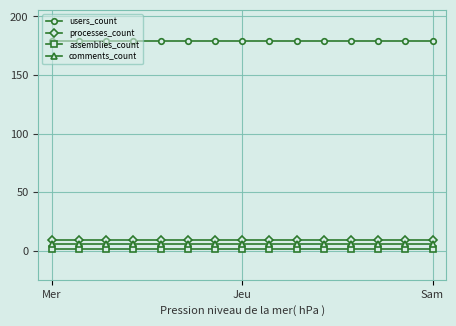

What is the lowest value of the assemblies_count series?

2